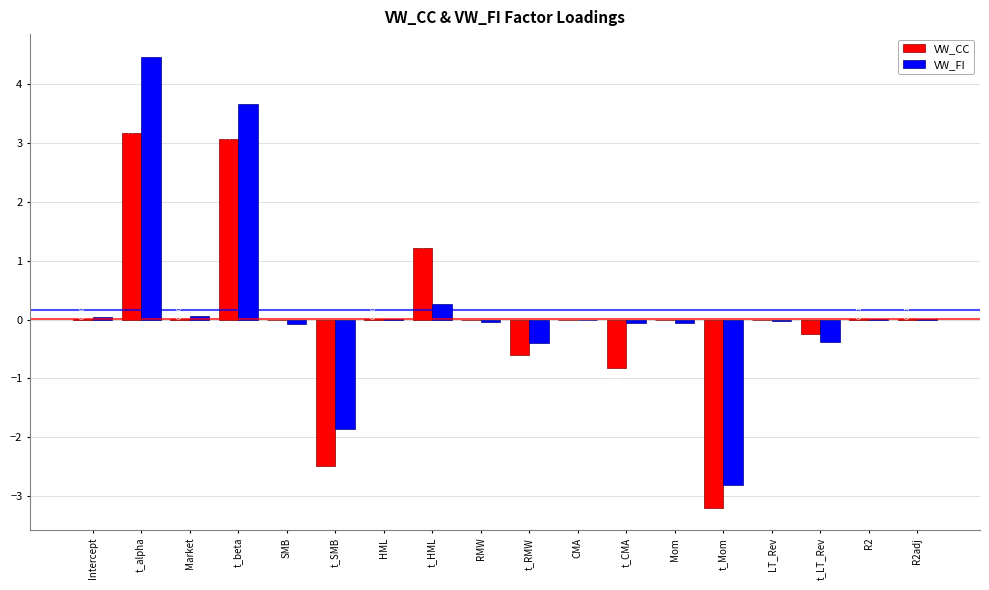

Does the chart contain stacked bars?

No